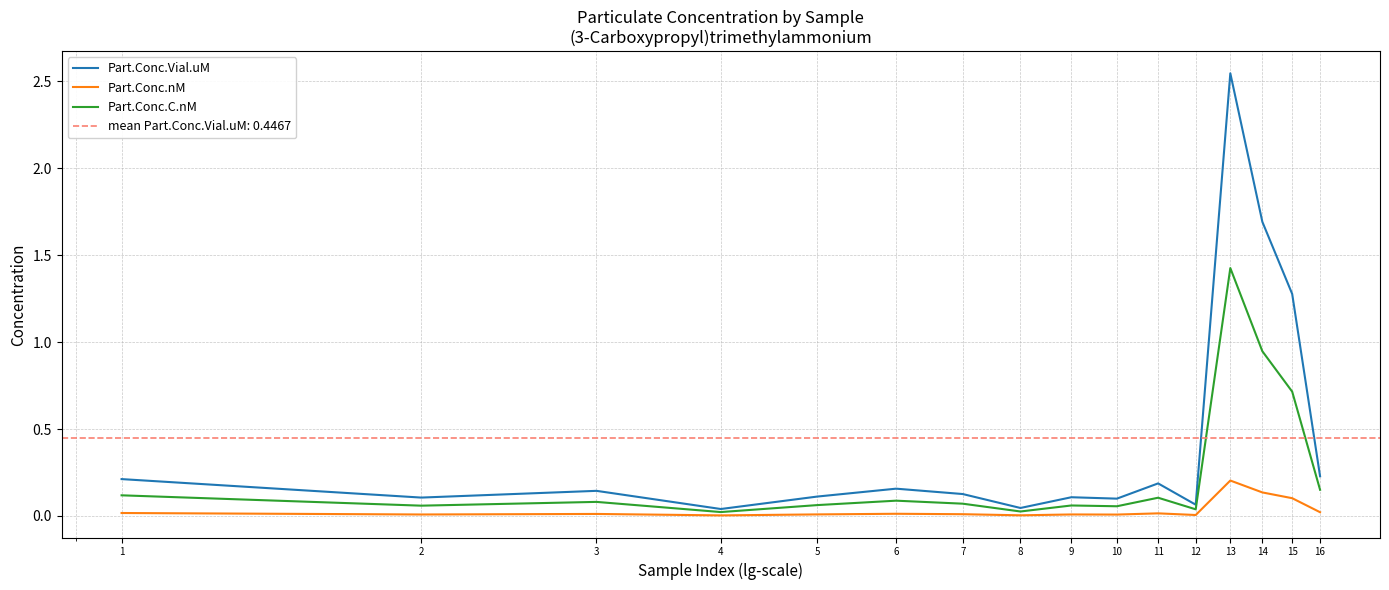

What is the difference between the second highest and minimum values in the Part.Conc.nM series?

0.1